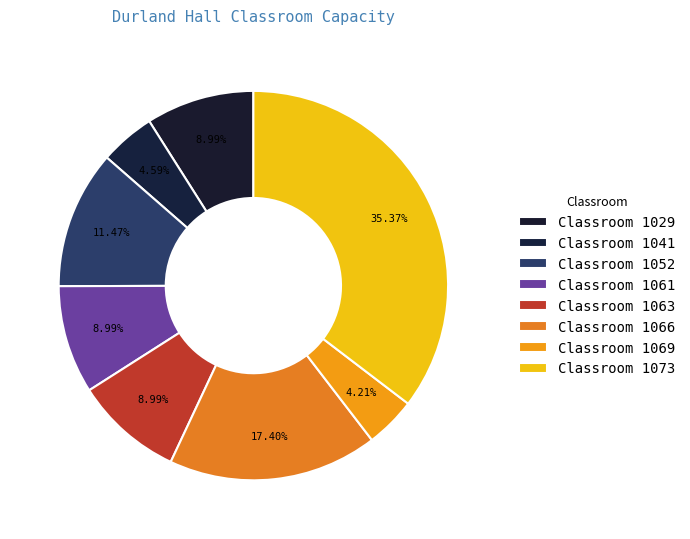

Rank the categories by value from highest to lowest.

1073, 1066, 1052, 1029, 1061, 1063, 1041, 1069